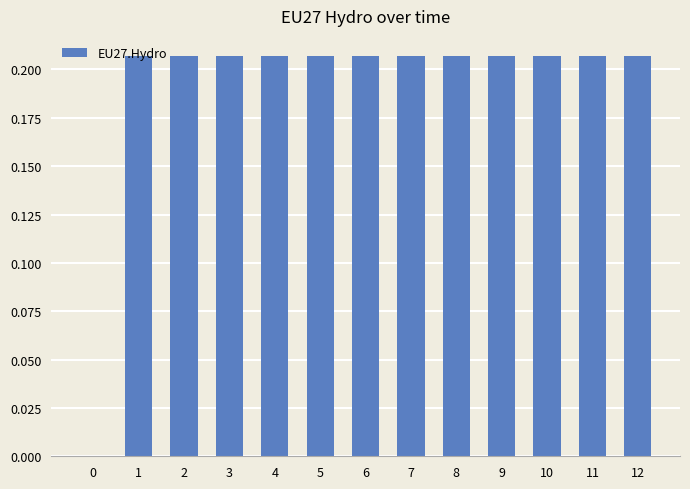

Is it true that the value at 2 is 0.4?

False